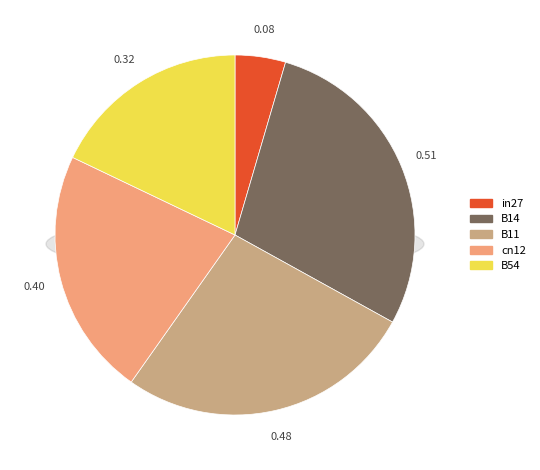

To the nearest percent, what portion does B54 represent?

18%